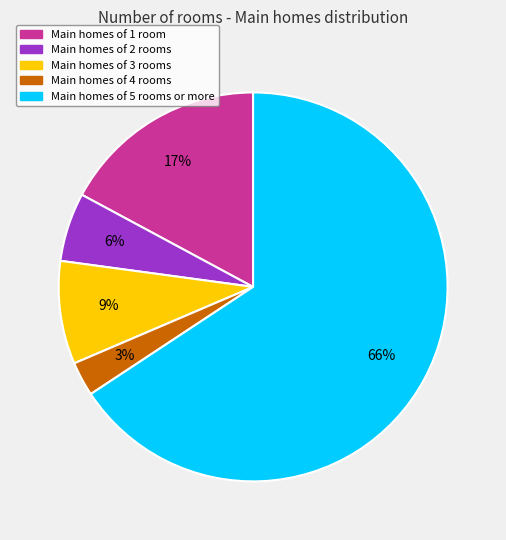

Count the number of slices in the pie.

5